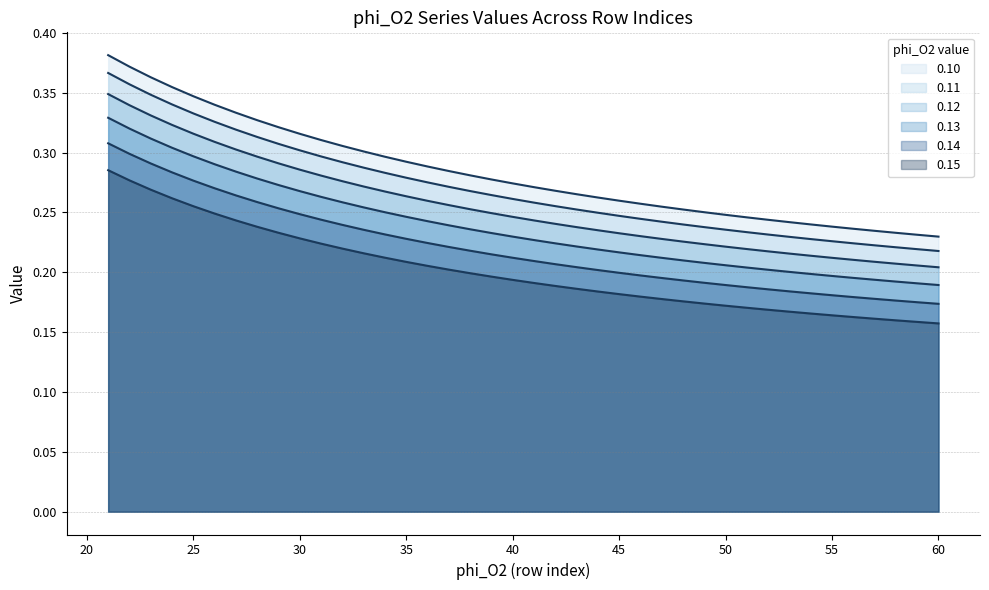

How many 0.12 values are between 0 and 1?

40